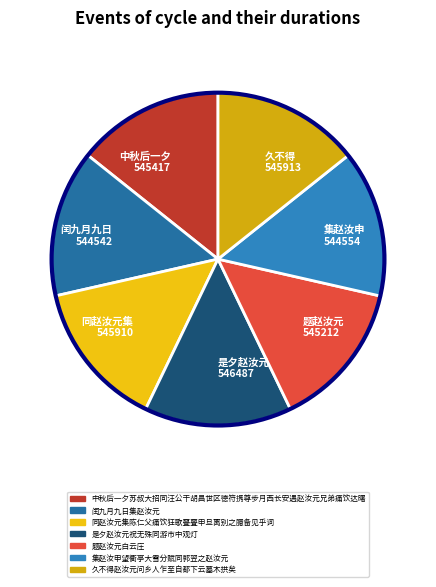

What is the ratio of the value at 中秋后一夕 545417 to the value at 久不得 545913?

1.0